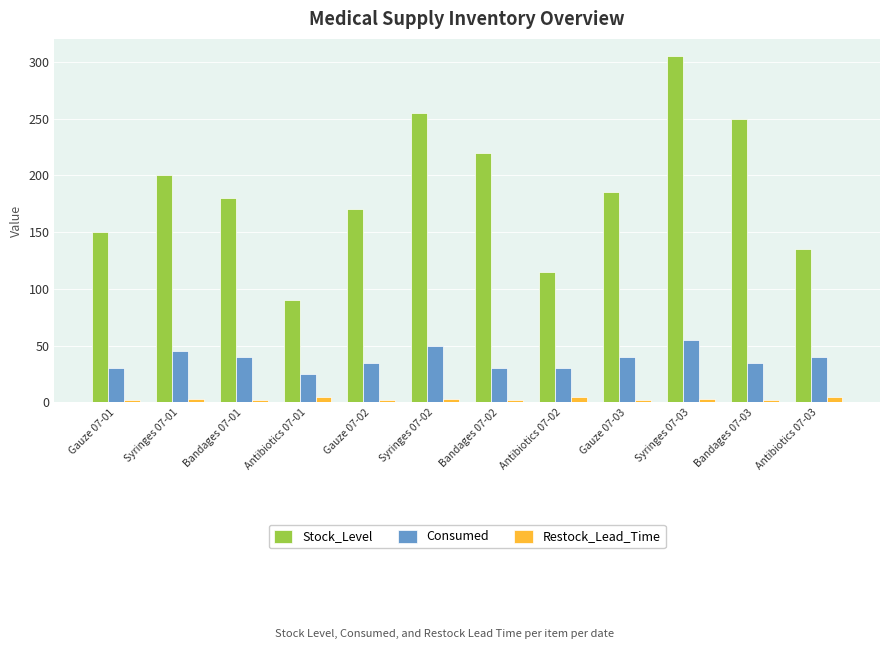

How many data points does each series have?

12